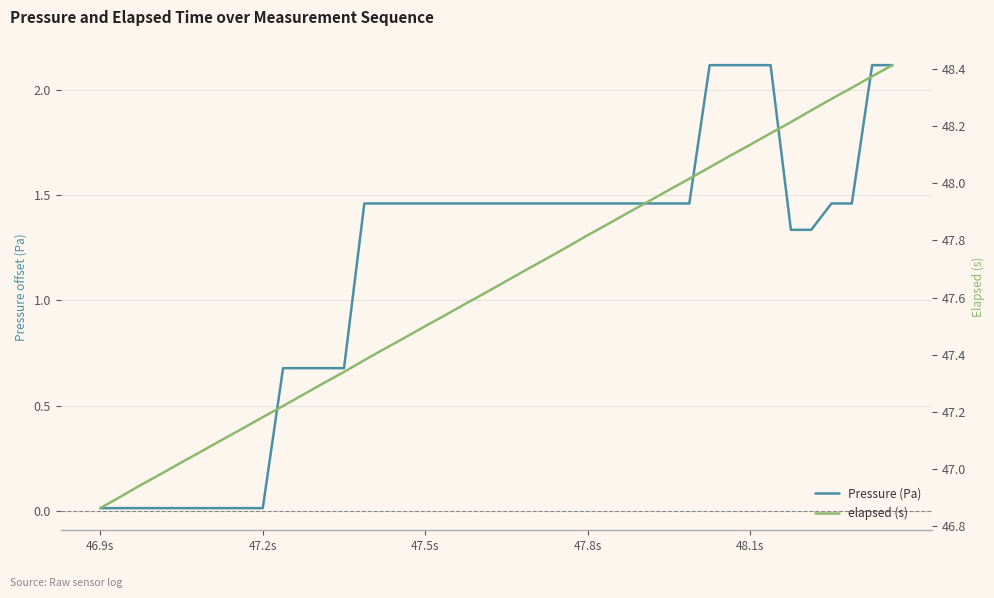

What are all the series names shown in the legend?

Pressure (Pa), elapsed (s)